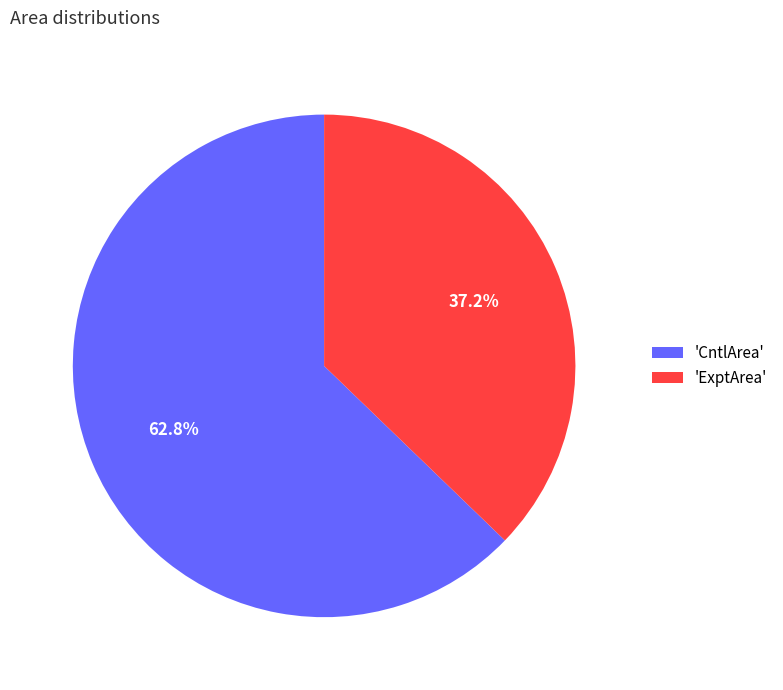

Which slice is the largest?

'CntlArea'